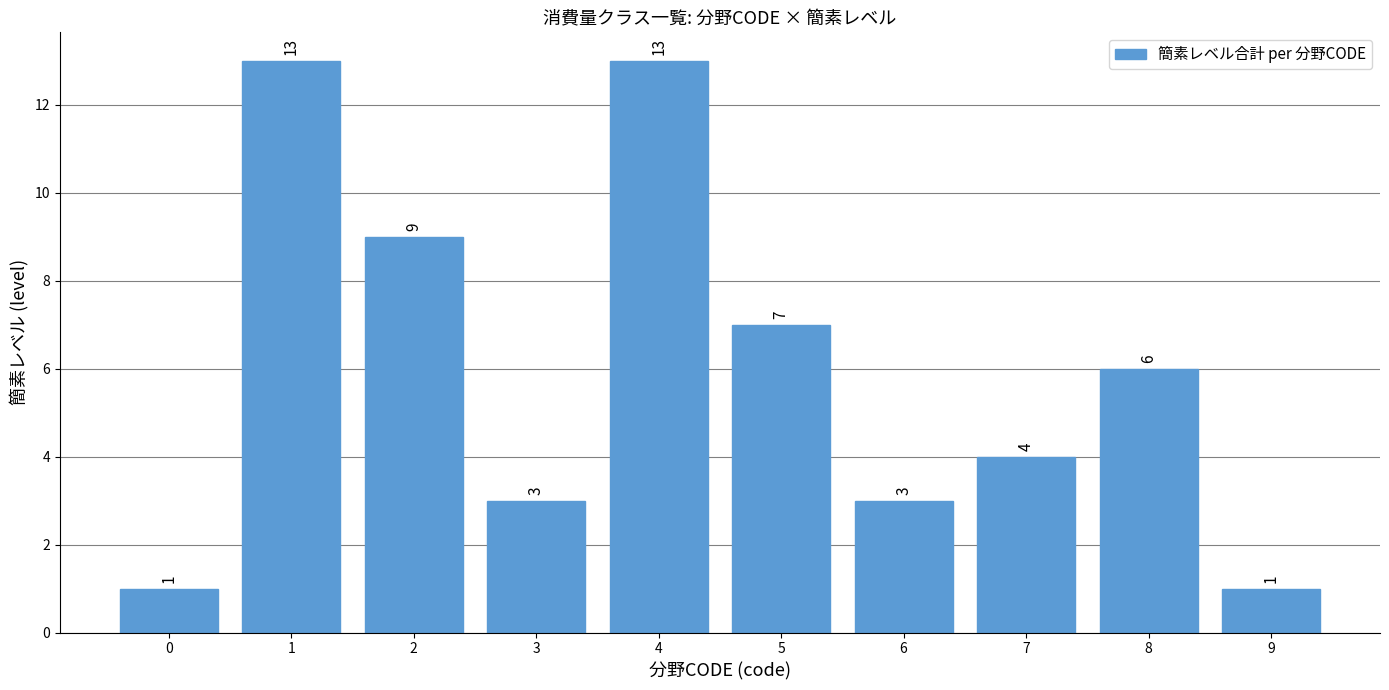

What is the greatest value displayed?

13